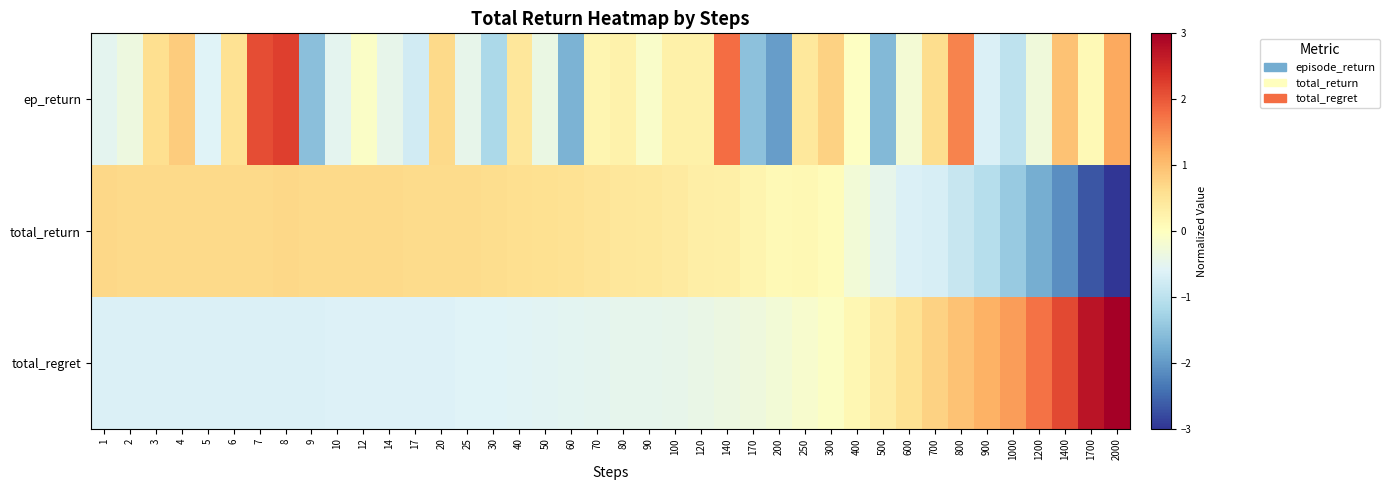

Reading left to right, extract all data points from this chart.

ep_return: 1=-0.5	2=-0.3	3=0.6	4=0.8	5=-0.6	6=0.6	7=2.1	8=2.2	9=-1.5	10=-0.5	12=-0.1	14=-0.5	17=-0.8	20=0.7	25=-0.5	30=-1.2	40=0.4	50=-0.4	60=-1.7	70=0.2	80=0.2	90=-0.1	100=0.3	120=0.3	140=1.8	170=-1.5	200=-1.9	250=0.4	300=0.8	400=-0.0	500=-1.6	600=-0.2	700=0.6	800=1.6	900=-0.6	1000=-1.0	1200=-0.3	1400=0.9	1700=0.1	2000=1.2
total_return: 1=0.7	2=0.7	3=0.7	4=0.7	5=0.7	6=0.7	7=0.7	8=0.7	9=0.7	10=0.7	12=0.7	14=0.7	17=0.6	20=0.6	25=0.7	30=0.6	40=0.6	50=0.6	60=0.6	70=0.5	80=0.5	90=0.4	100=0.4	120=0.3	140=0.3	170=0.2	200=0.1	250=0.1	300=0.1	400=-0.2	500=-0.5	600=-0.6	700=-0.7	800=-0.9	900=-1.1	1000=-1.4	1200=-1.8	1400=-2.1	1700=-2.7	2000=-3.3
total_regret: 1=-0.7	2=-0.6	3=-0.6	4=-0.6	5=-0.6	6=-0.6	7=-0.6	8=-0.6	9=-0.6	10=-0.6	12=-0.6	14=-0.6	17=-0.6	20=-0.6	25=-0.6	30=-0.6	40=-0.6	50=-0.6	60=-0.5	70=-0.5	80=-0.5	90=-0.5	100=-0.4	120=-0.4	140=-0.4	170=-0.3	200=-0.2	250=-0.2	300=-0.1	400=0.2	500=0.4	600=0.6	700=0.8	800=0.9	900=1.1	1000=1.4	1200=1.8	1400=2.1	1700=2.7	2000=3.3